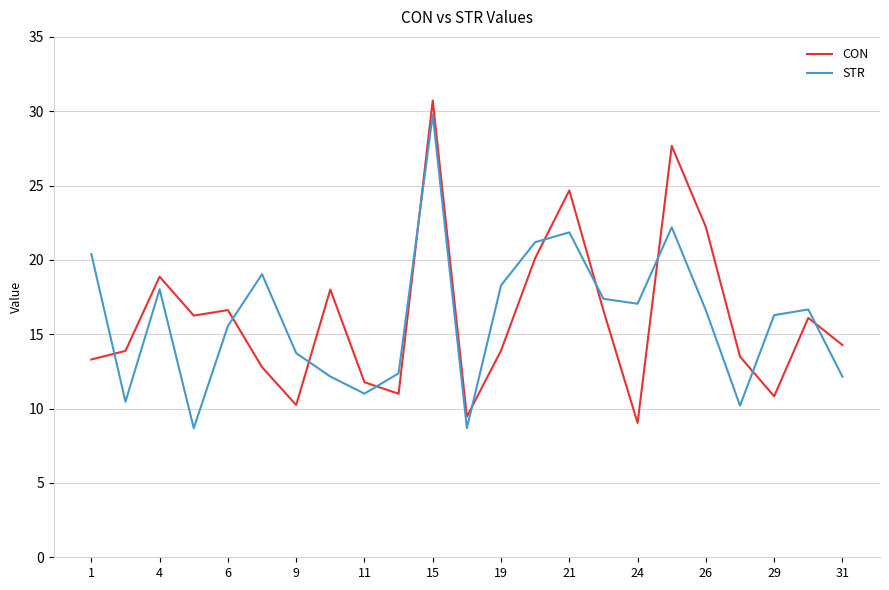

List the series in order of their peak value, lowest first.

STR, CON